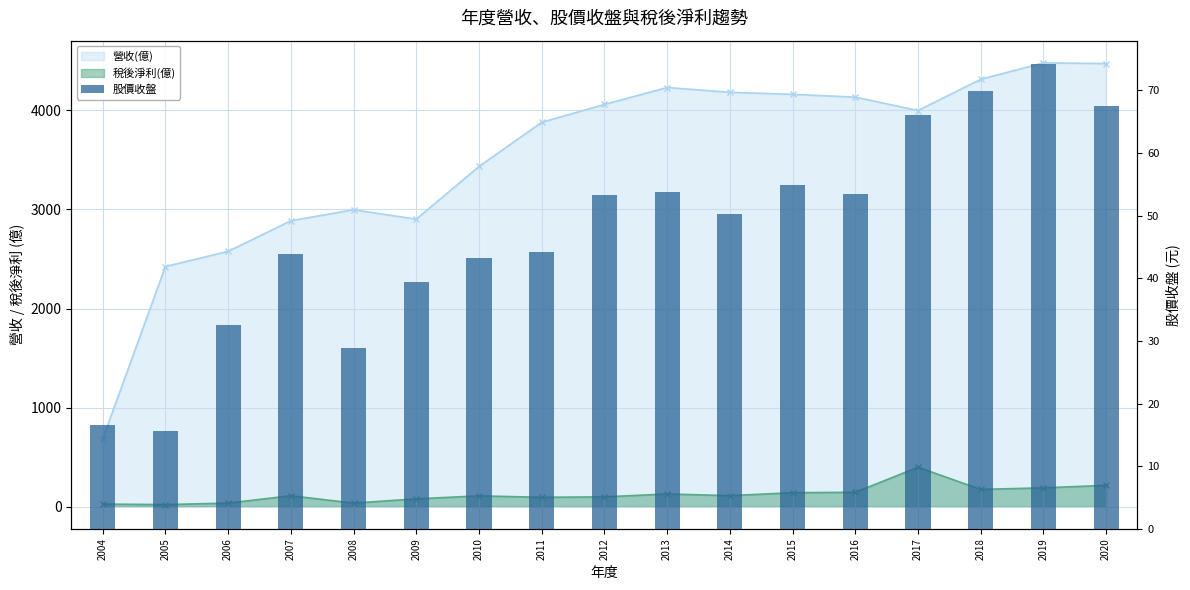

Is it true that the value at 2017 is 20.2?

False